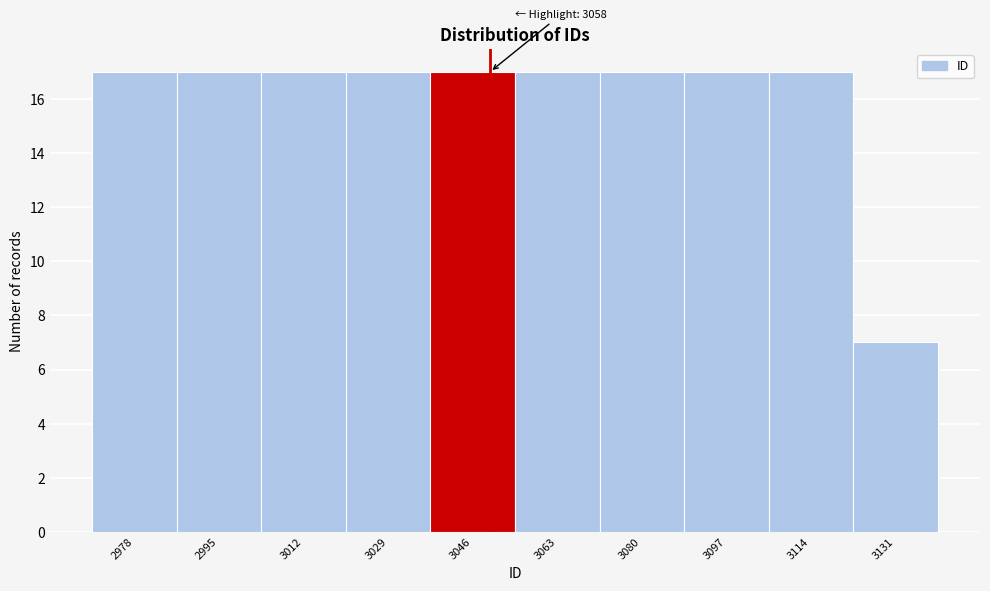

Reading right to left, list all the values displayed in this chart.

7	17	17	17	17	17	17	17	17	17